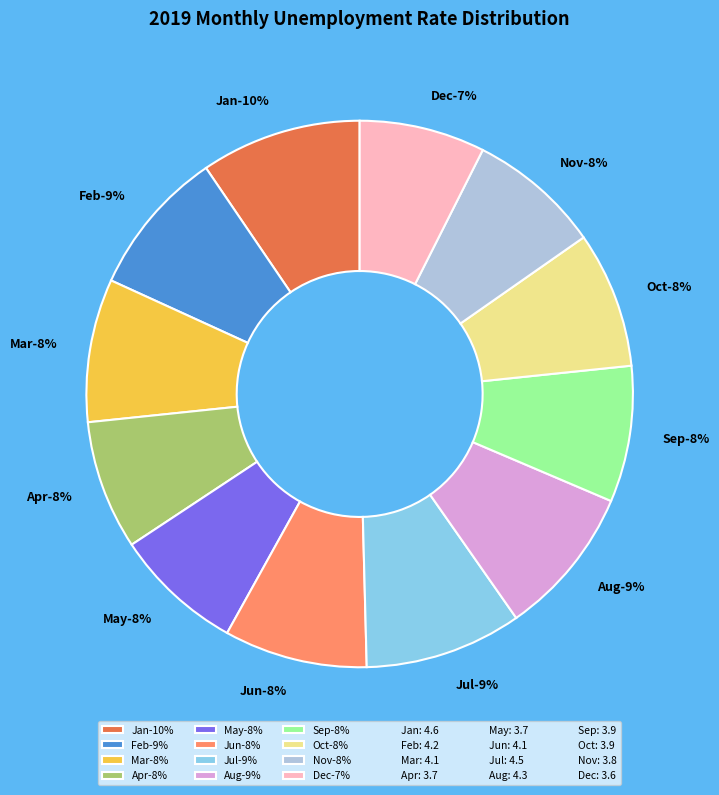

To the nearest percent, what is the average slice percentage?

8%